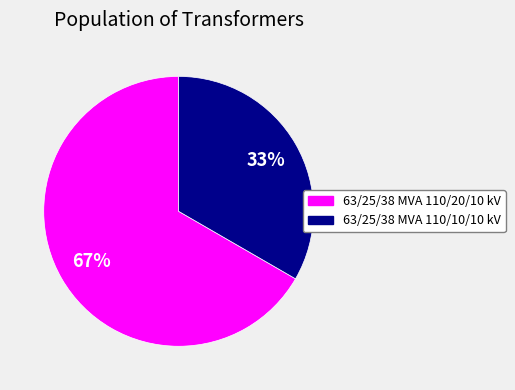

To the nearest percent, what is the average slice percentage?

50%